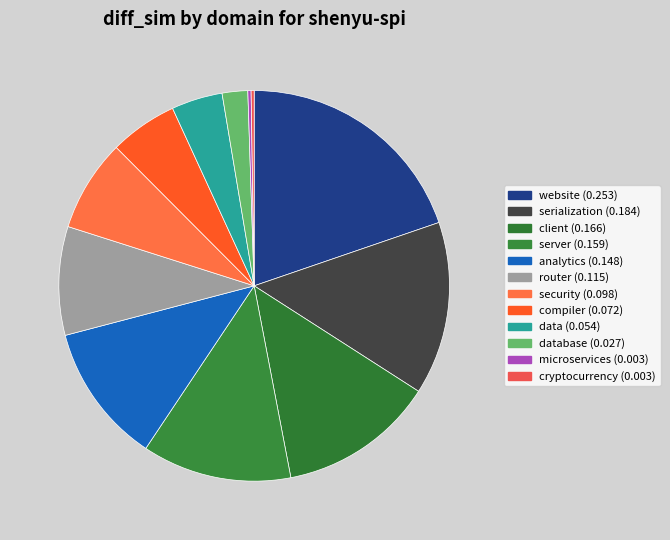

Rank the categories by value from lowest to highest.

cryptocurrency, microservices, database, data, compiler, security, router, analytics, server, client, serialization, website